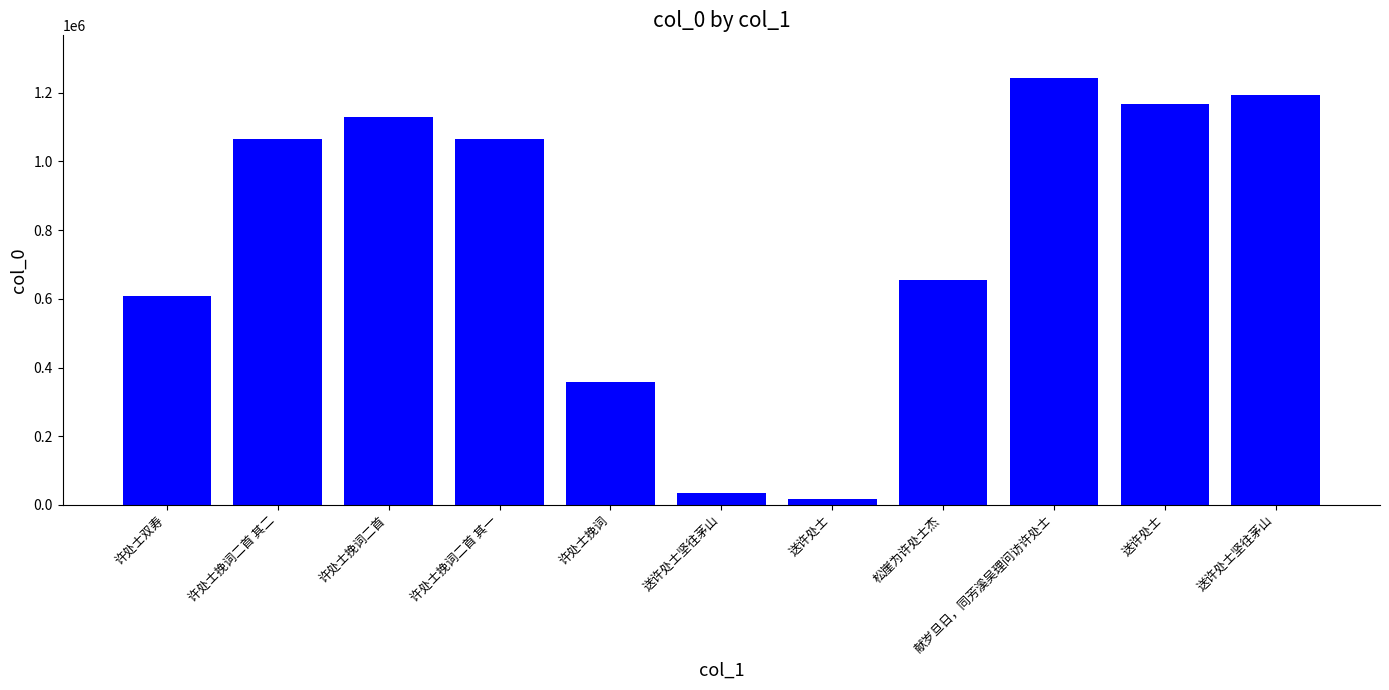

What is the smallest value displayed?

16285